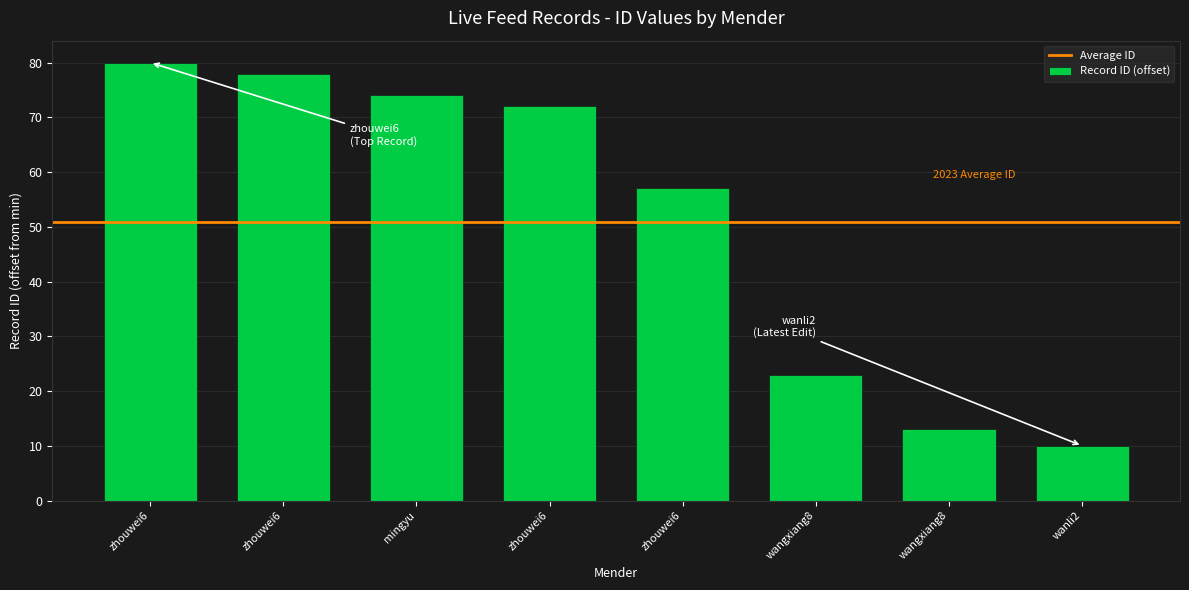

How many data points are less than 72?

4